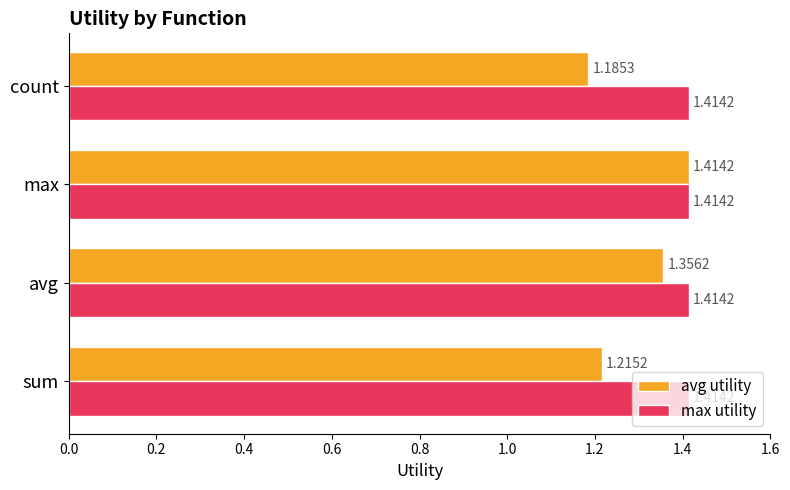

What is the average value of the avg utility series?

1.3